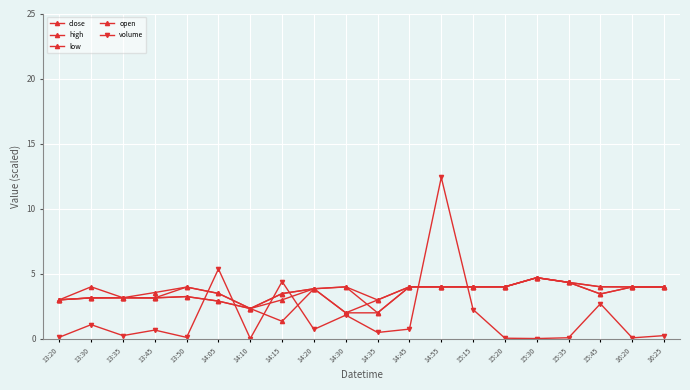

Does the chart have visible grid lines?

Yes